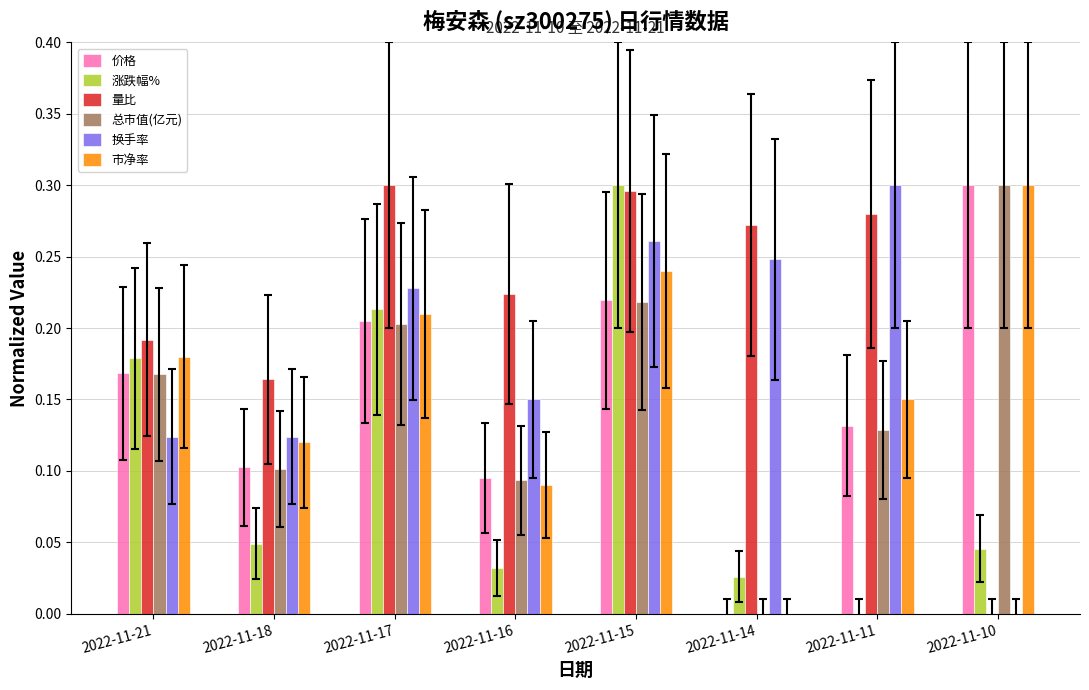

The 换手率 series shows 0.2 at 2022-11-21. True or false?

False